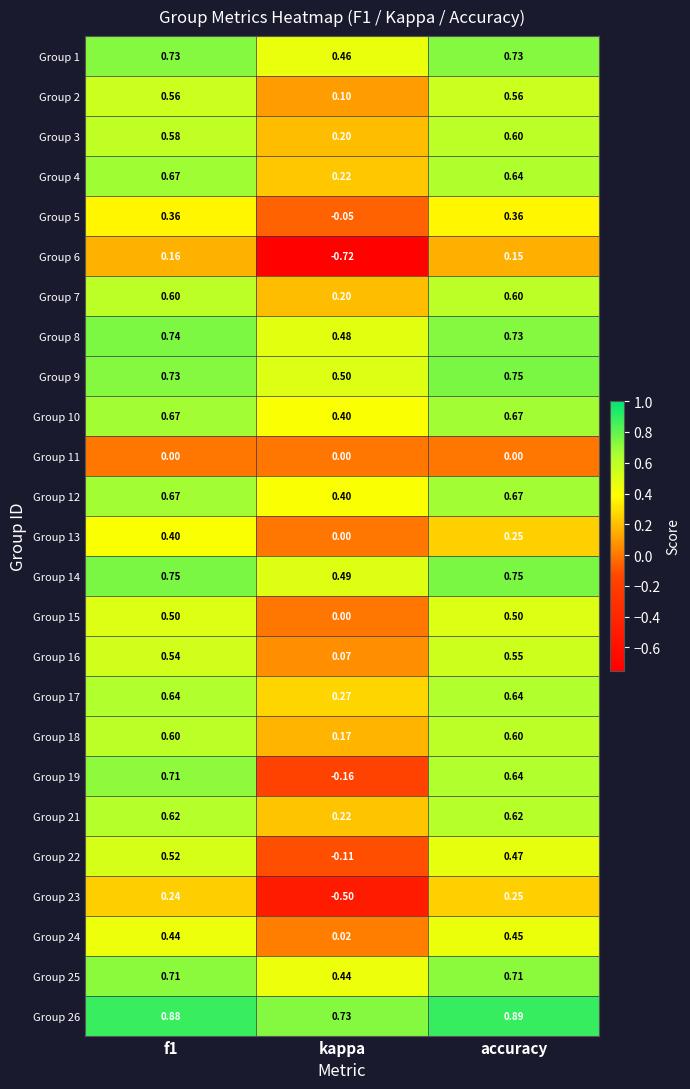

Is the value of Group 8 at accuracy greater than the value of Group 10 at kappa?

Yes